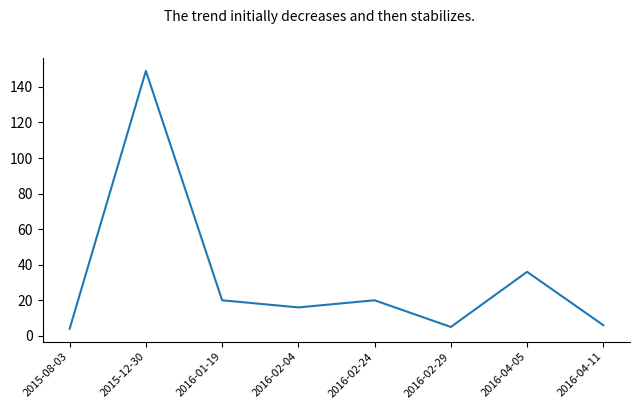

At which label is the value closest to 76?

2016-04-05